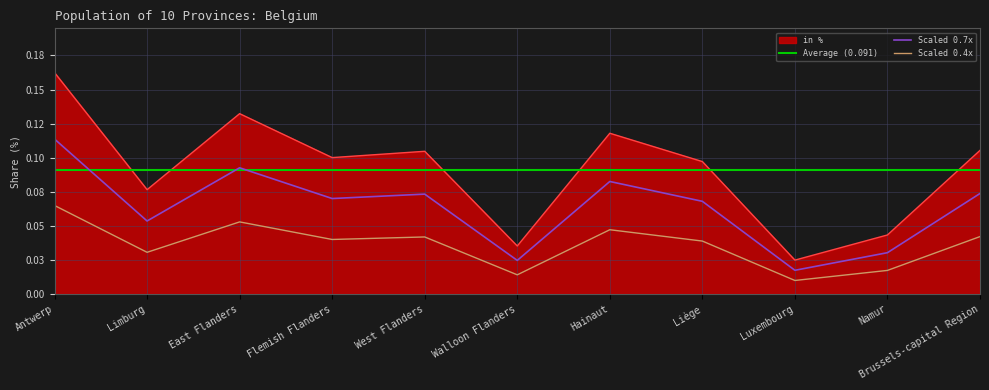

Reading left to right, extract all data points from this chart.

0.2	0.1	0.1	0.1	0.1	0.0	0.1	0.1	0.0	0.0	0.1